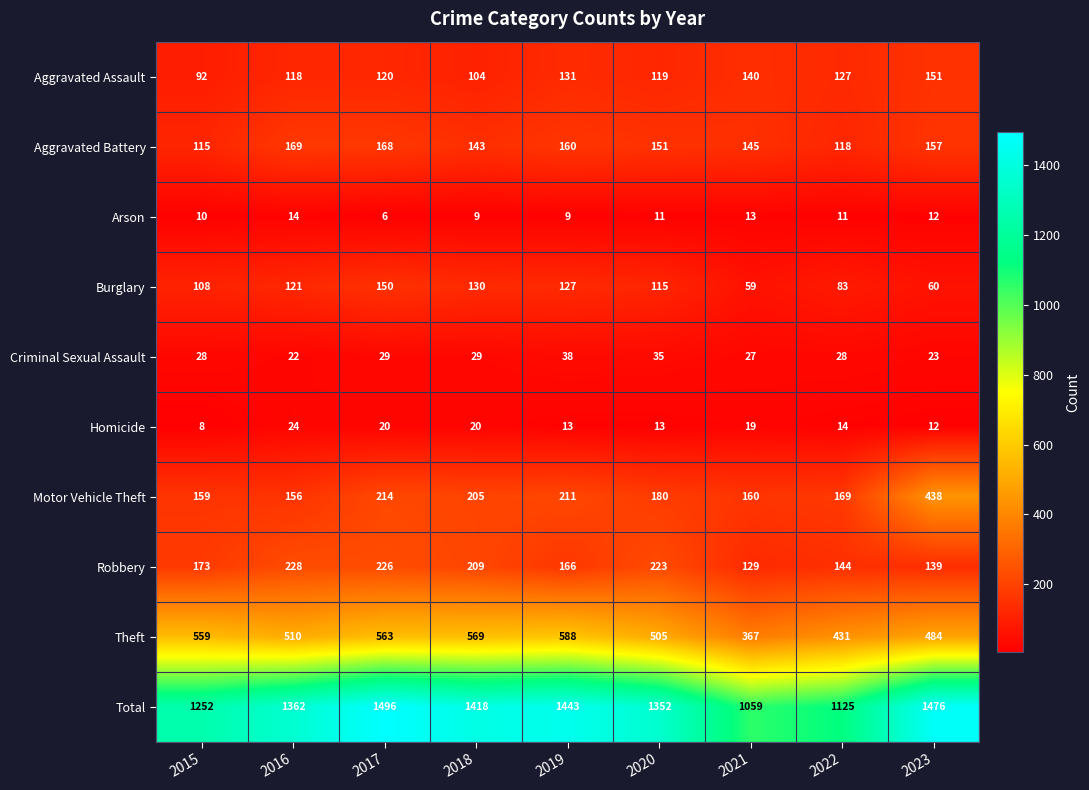

At which label is Aggravated Assault closest to 121?

2017